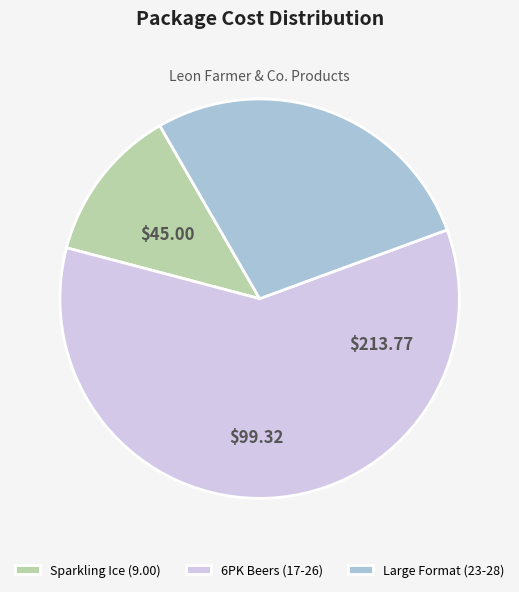

Does Sparkling Ice (9.00) represent more than half of the total?

No